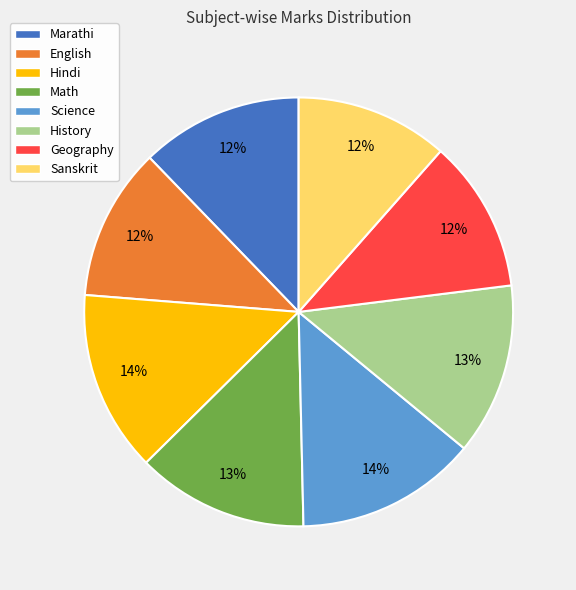

Is Math the majority of the pie?

No